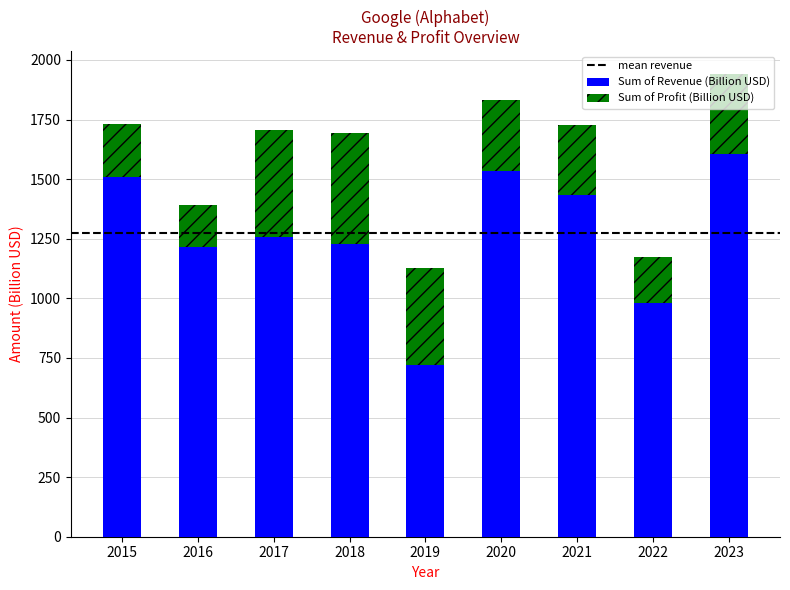

How many data points in Sum of Revenue (Billion USD) are less than 1258?

4